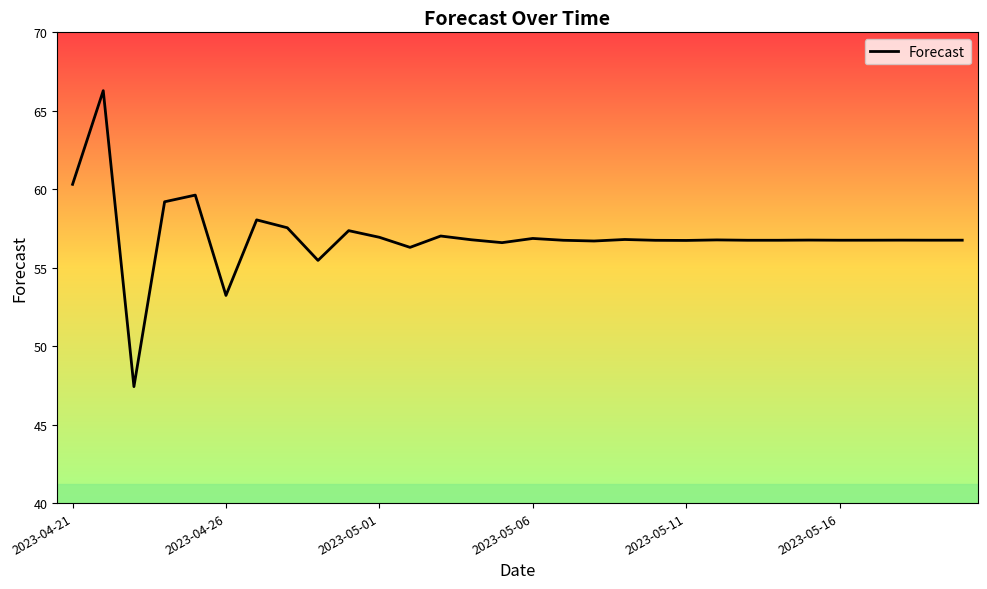

What is the maximum value shown in the chart?

66.3